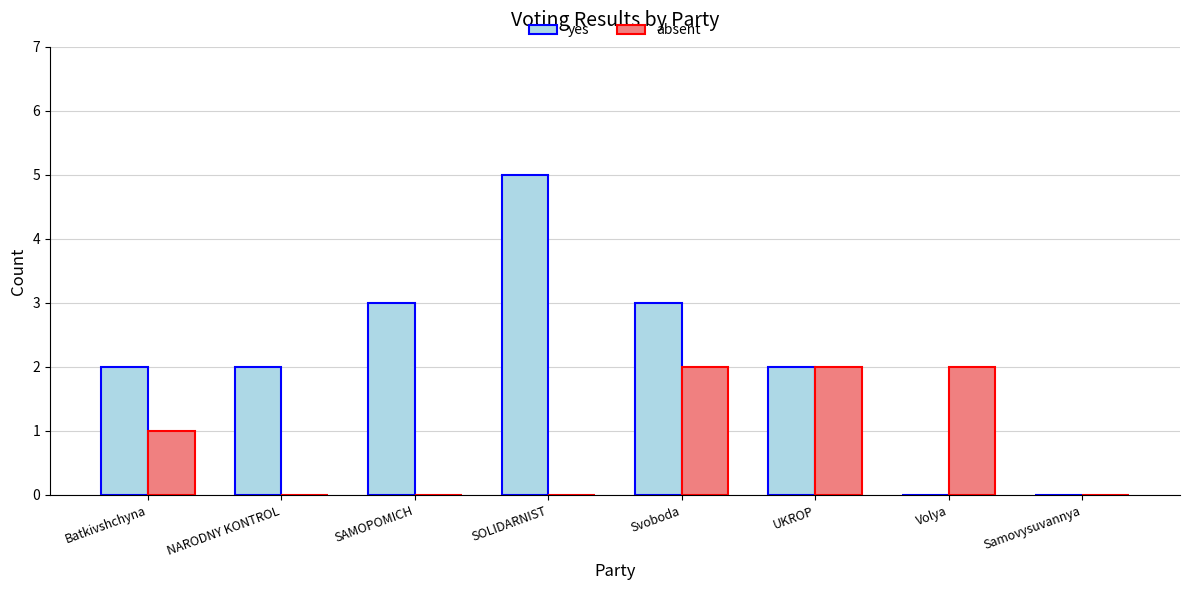

The yes series shows 1 at UKROP. True or false?

False